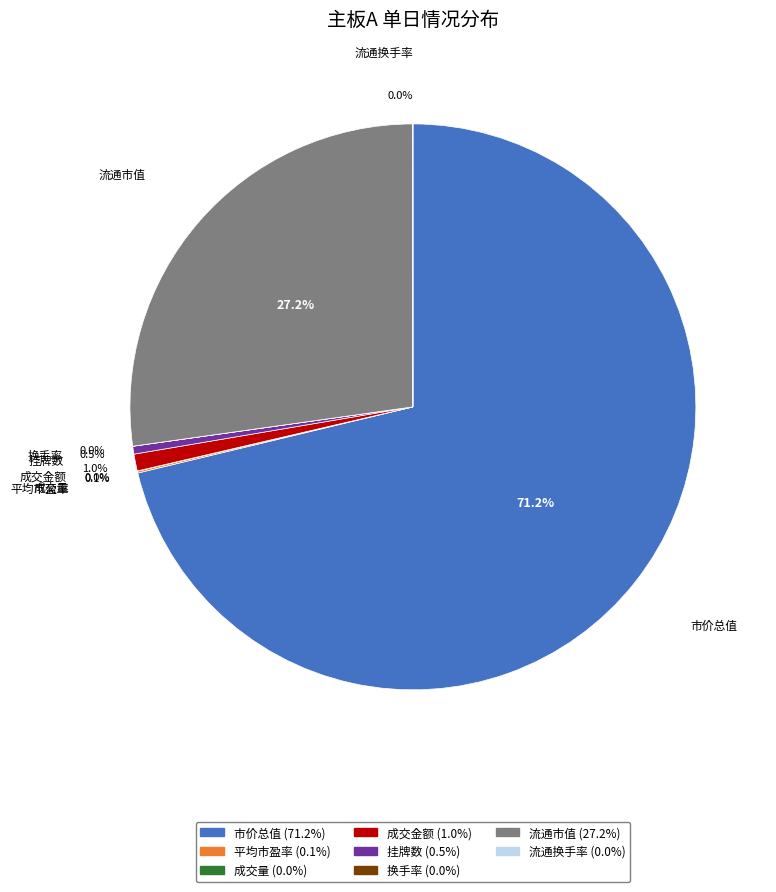

Which category has the biggest portion of the pie?

市价总值